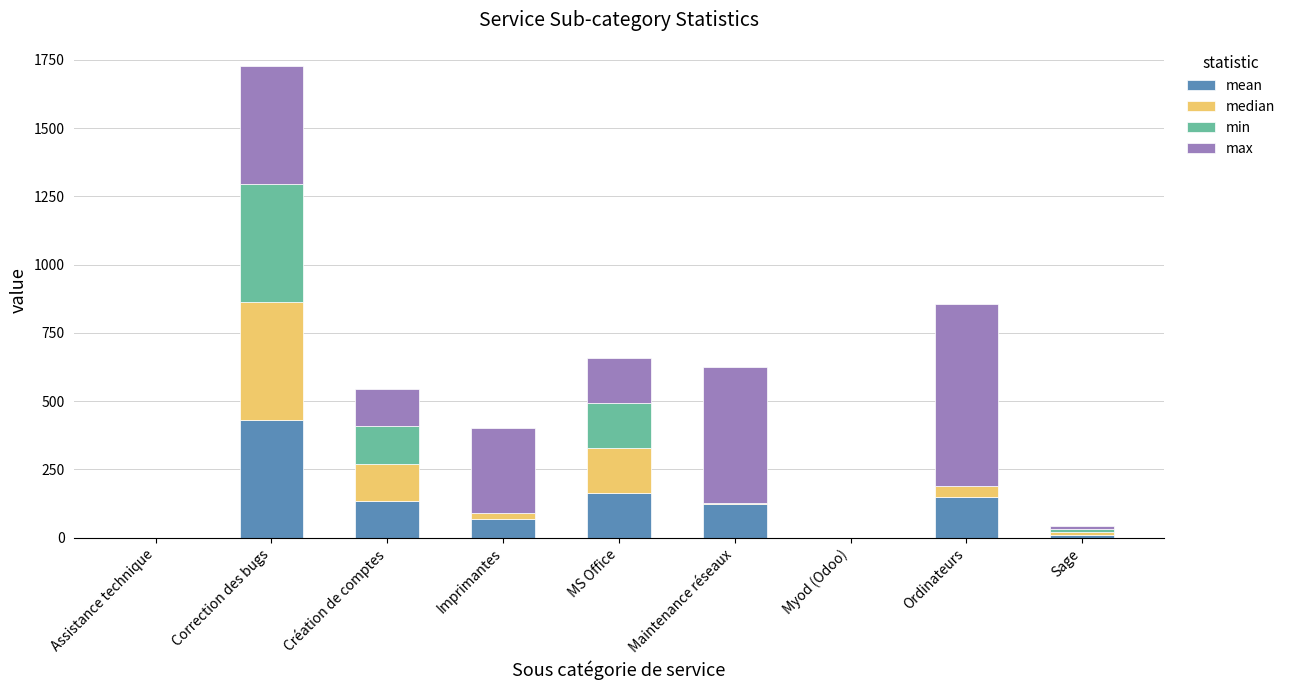

At which category is the sum across all series the highest?

Correction des bugs